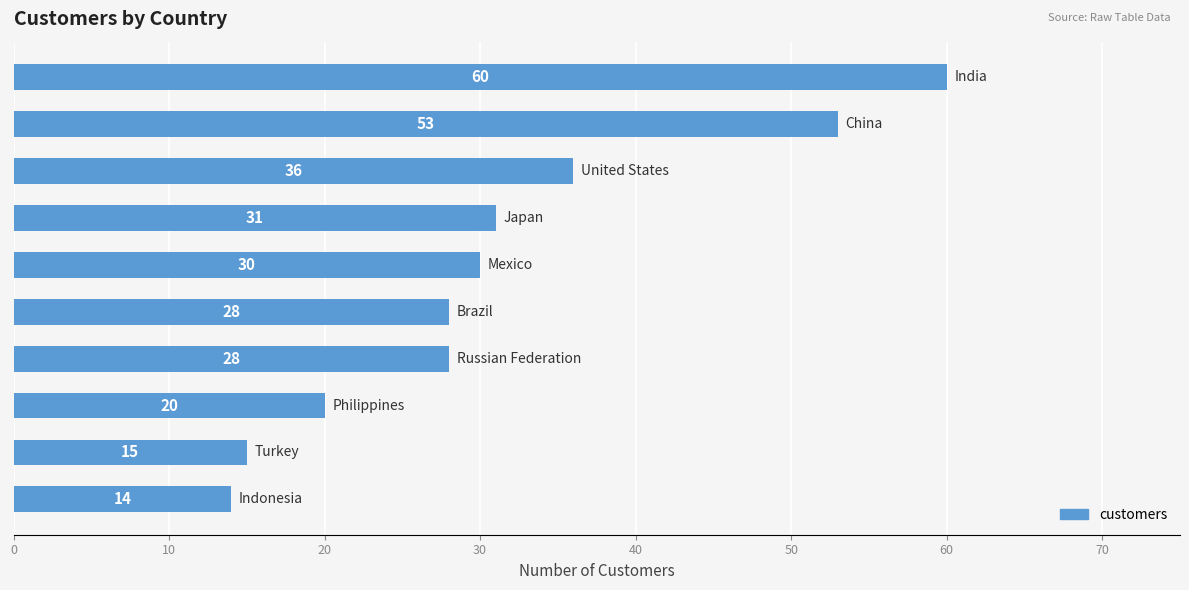

What is the maximum value shown in the chart?

60